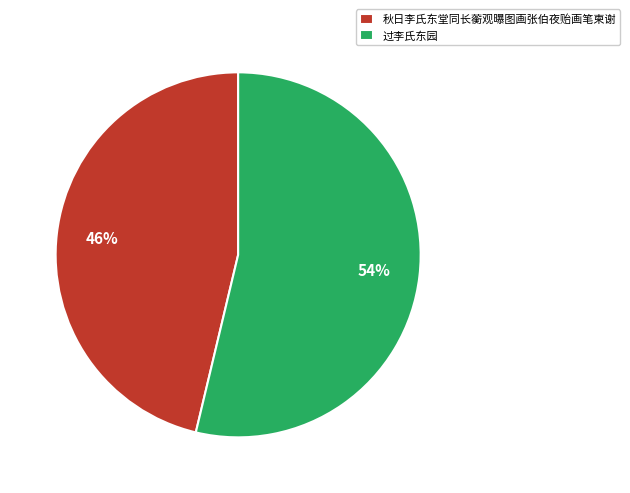

Which category has the smallest portion of the pie?

秋日李氏东堂同长蘅观曝图画张伯夜贻画笔柬谢